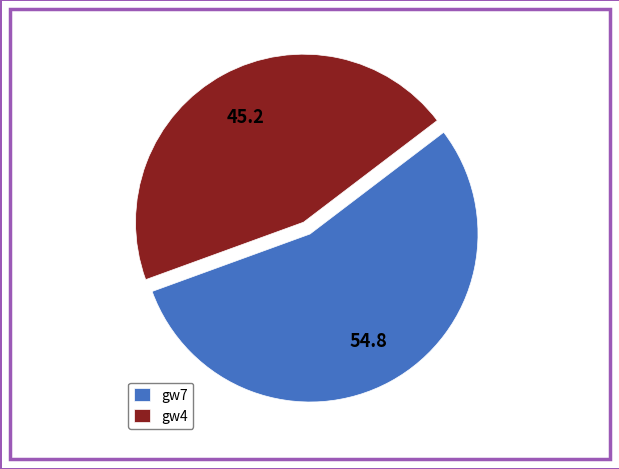

Which has a higher value, gw7 or gw4?

gw7